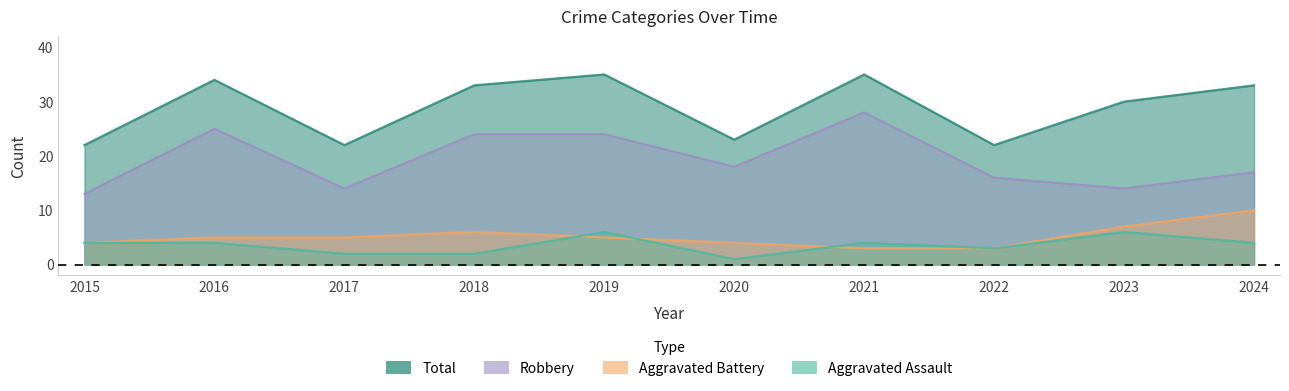

Where is Aggravated Battery nearest to the value 6?

2018